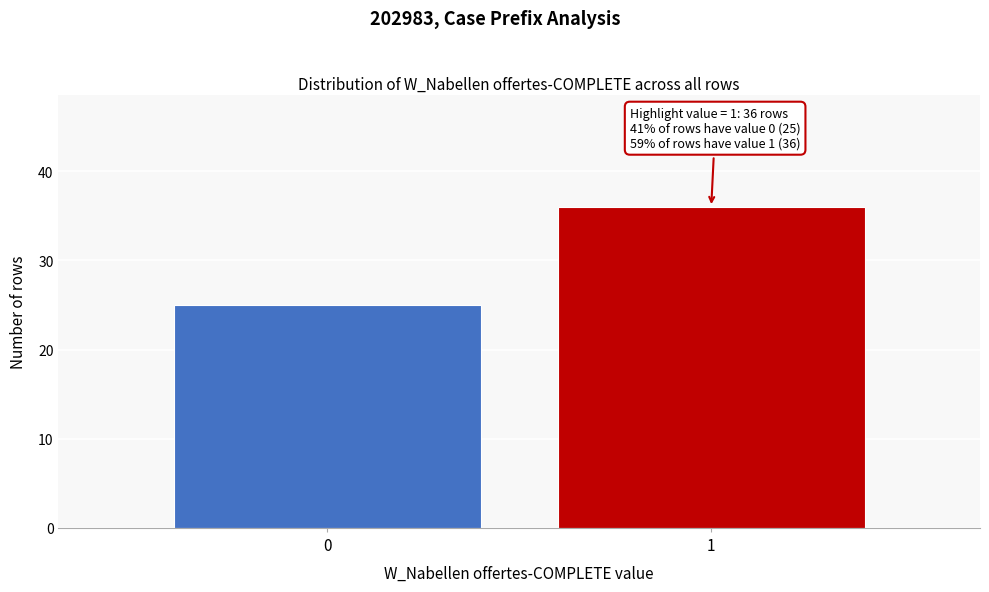

Reading left to right, what are all the values shown in this chart?

25	36